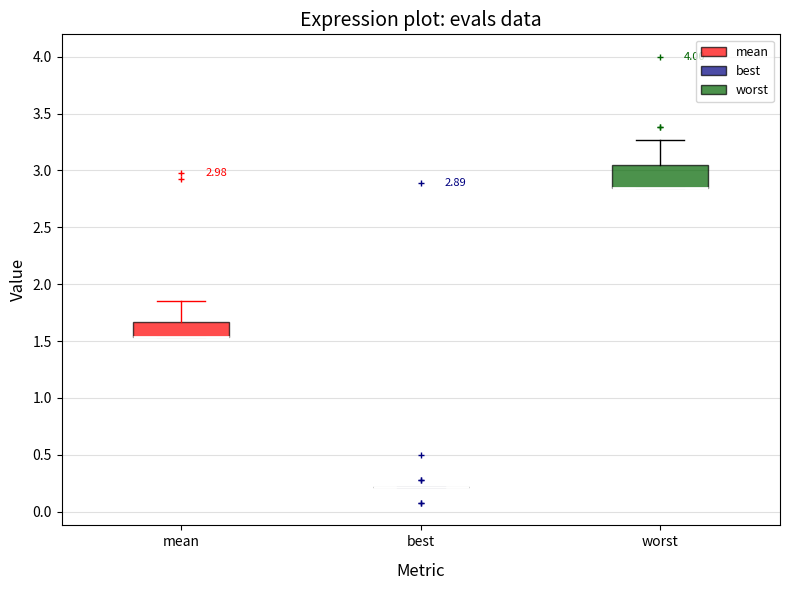

Comparing the boxes themselves (not the whiskers), which one is the tallest?

worst